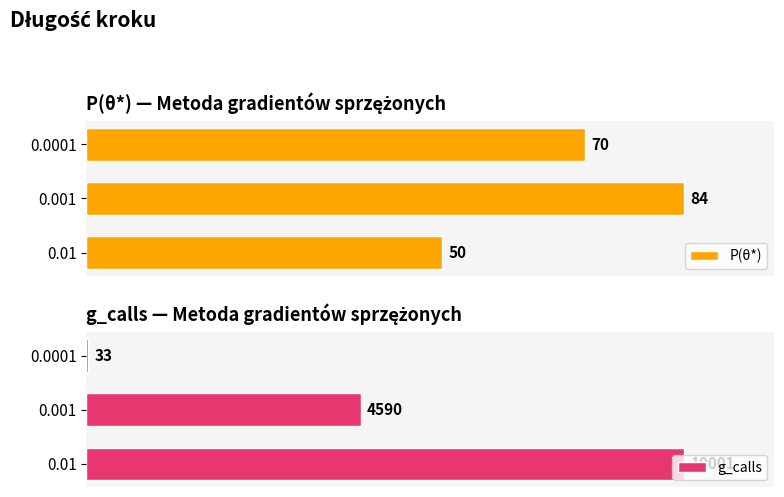

Rank the categories by P(θ*) value from lowest to highest.

0.01, 0.0001, 0.001